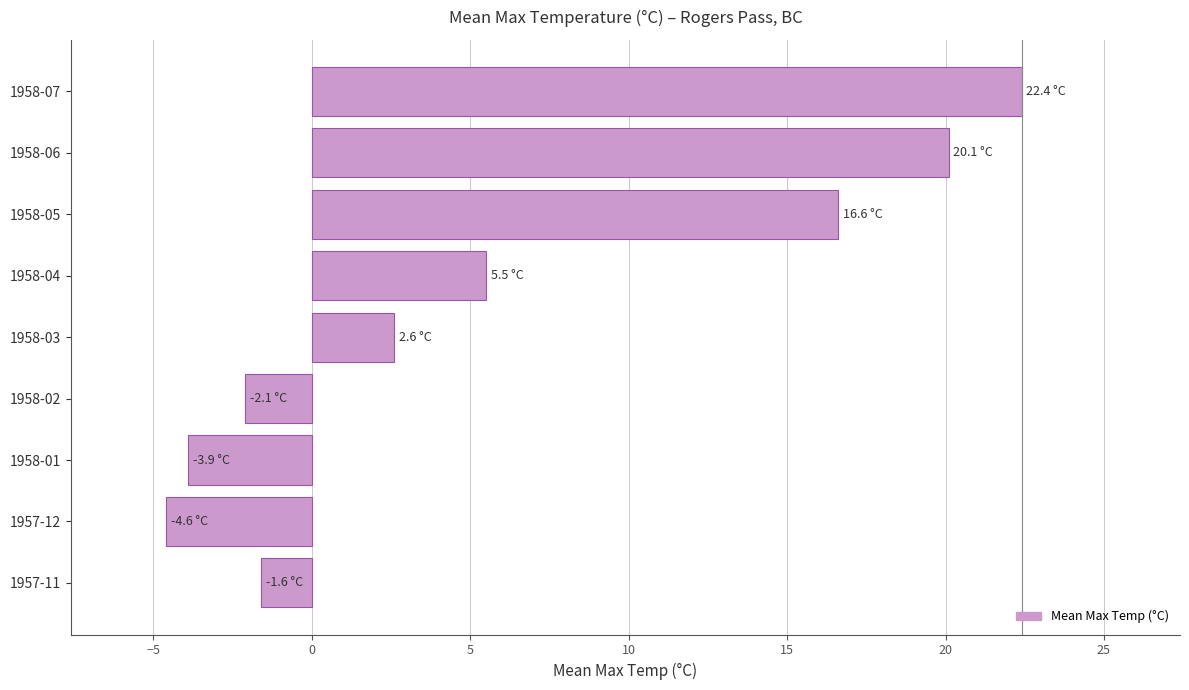

At which category does the chart reach its minimum across all series?

1957-12